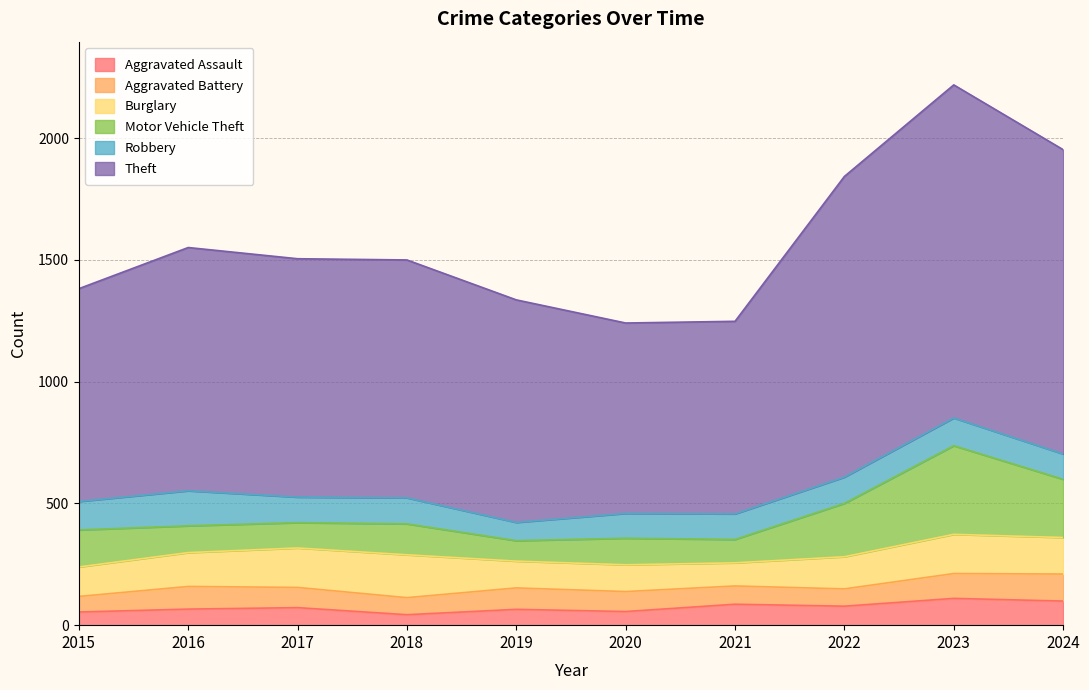

How many times do Motor Vehicle Theft and Robbery cross each other?

4